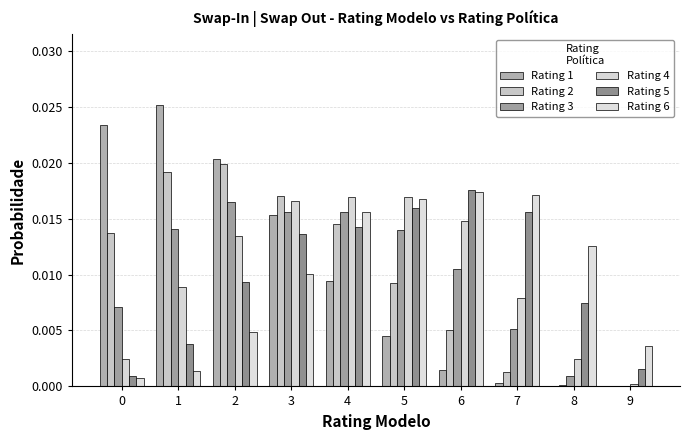

Is it true that Rating 3 equals 0.0 at 6?

False